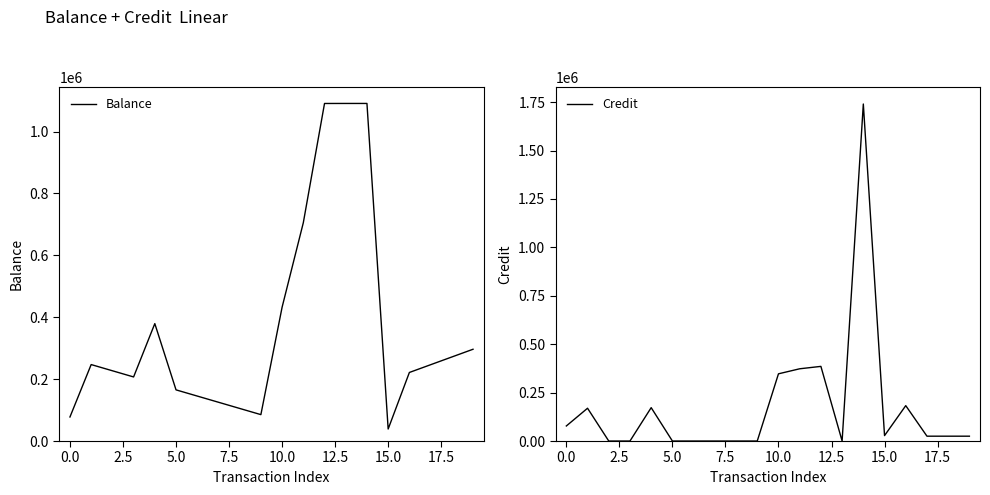

Where is Balance nearest to the value 564821?

10